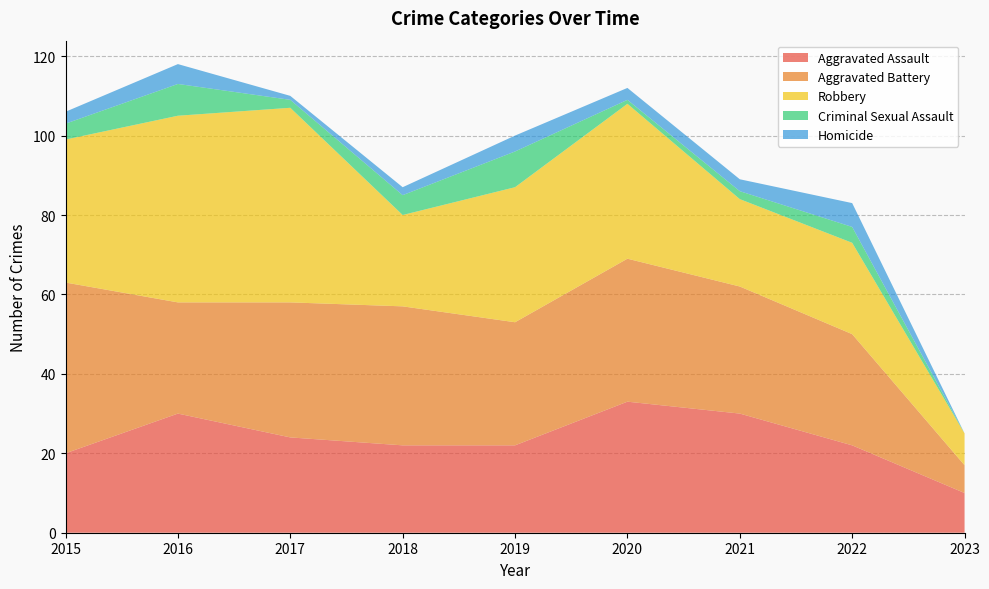

Reading right to left, transcribe all the data shown in this chart.

Aggravated Assault: 10	22	30	33	22	22	24	30	20
Aggravated Battery: 7	28	32	36	31	35	34	28	43
Robbery: 8	23	22	39	34	23	49	47	36
Criminal Sexual Assault: 0	4	2	1	9	5	2	8	4
Homicide: 0	6	3	3	4	2	1	5	3